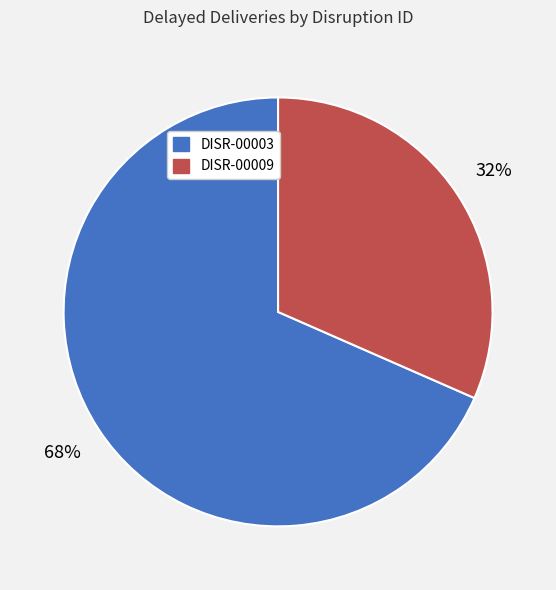

Is there any slice that represents more than half of the pie?

Yes